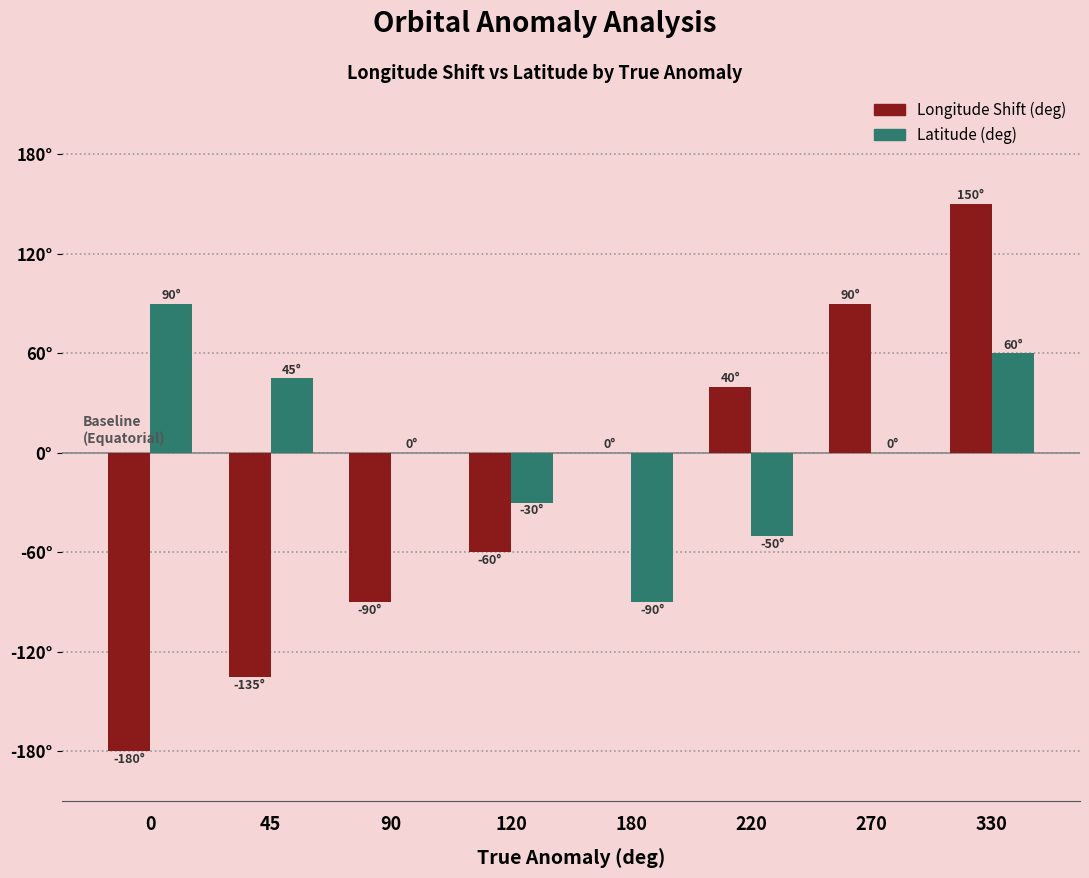

Are the bars grouped side by side (vs. stacked)?

Yes